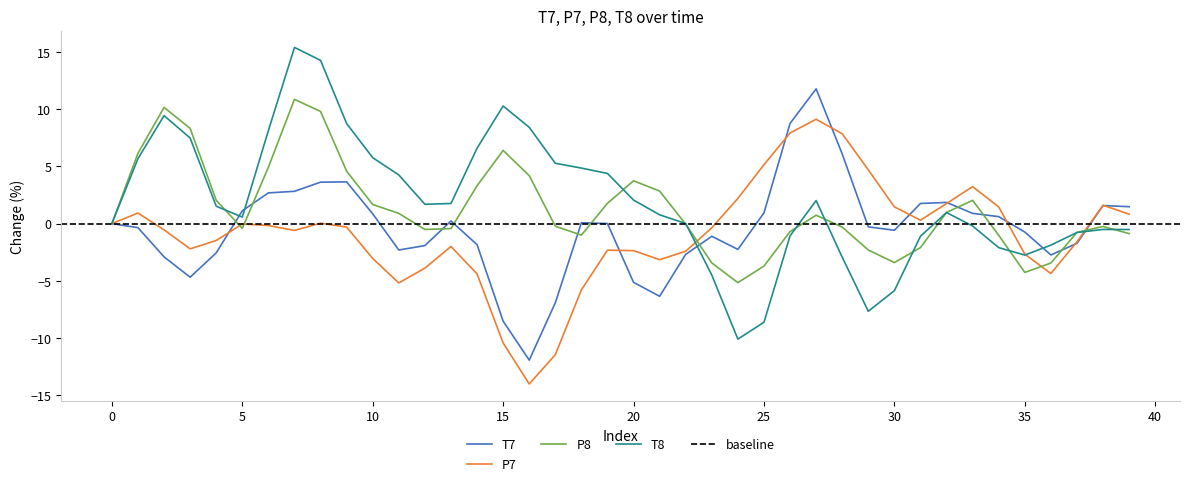

How many data points does each series have?

40